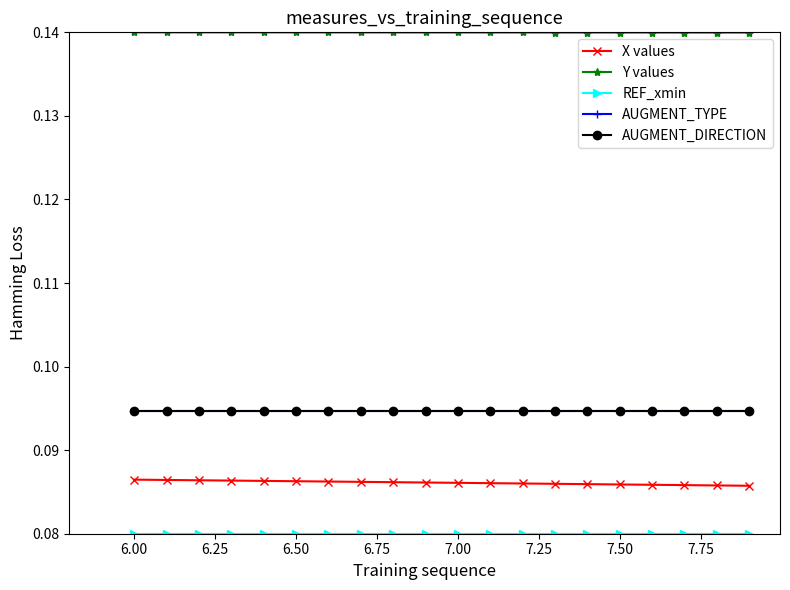

True or false: Y values and X values cross at least once.

False